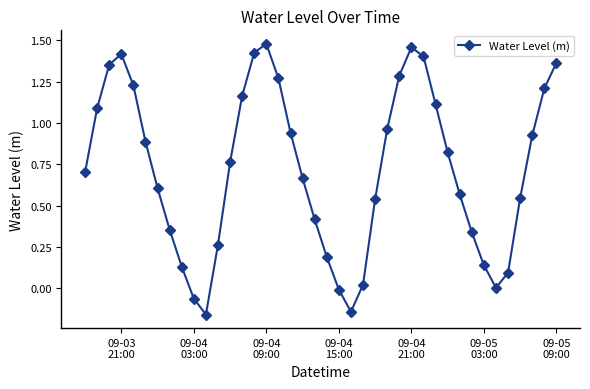

How many interior local peaks (higher than both neighbors) does the data have?

3